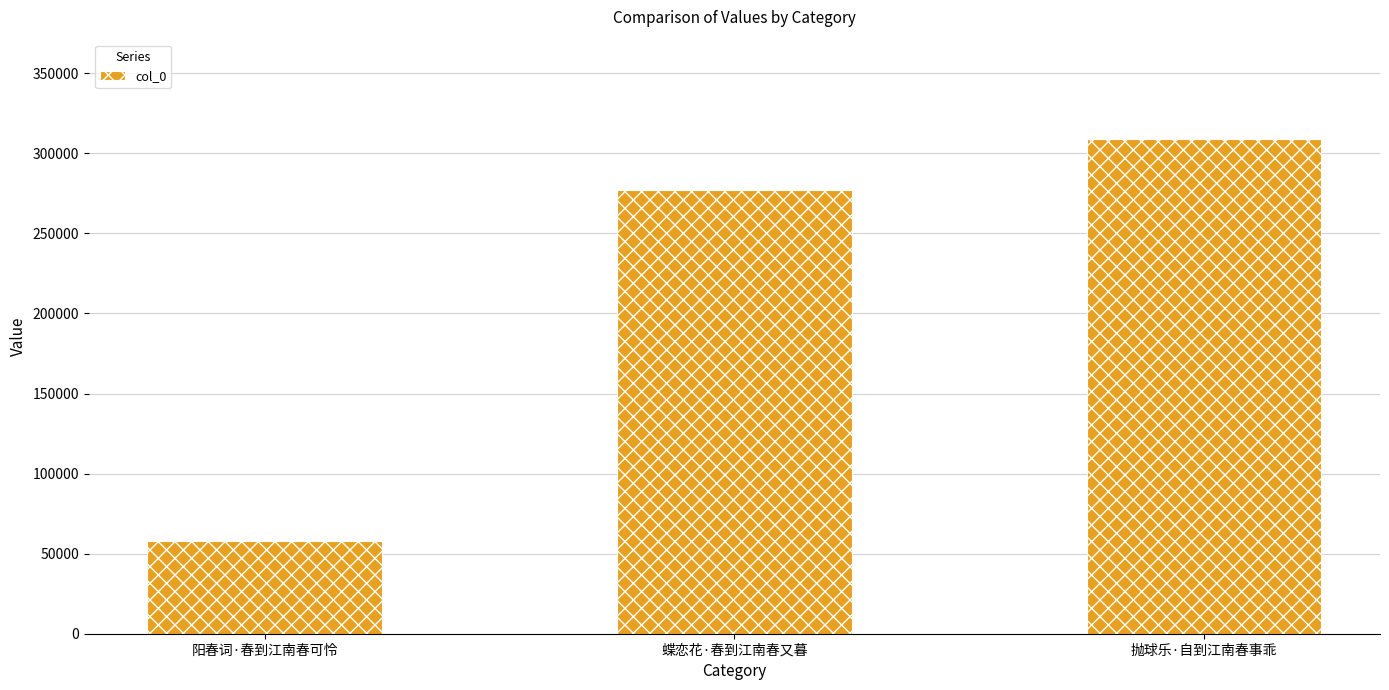

Count the values in the range 57780 to 309122.

3